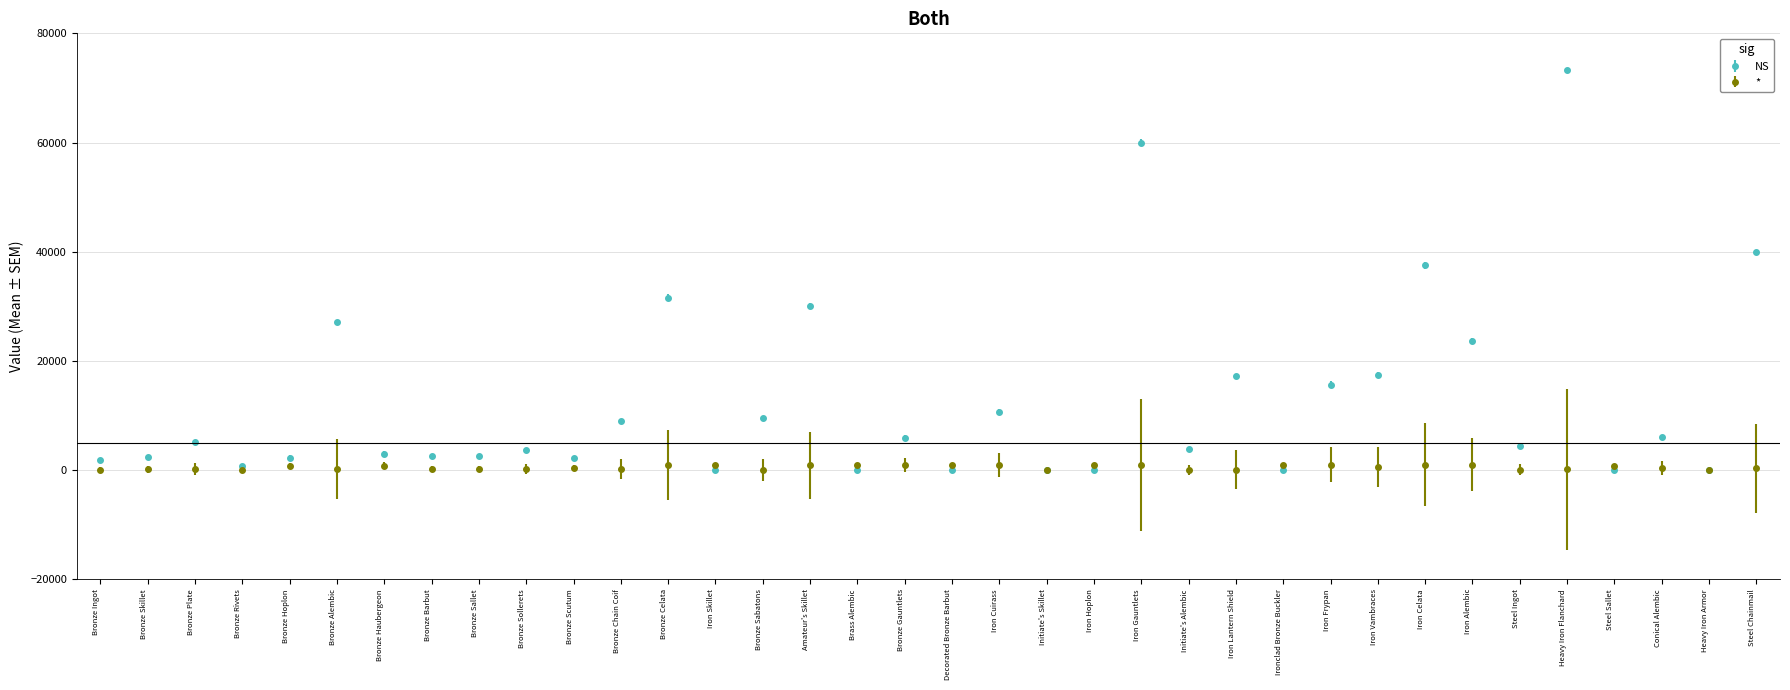

What is the label of the 23rd point from the right?

Iron Skillet